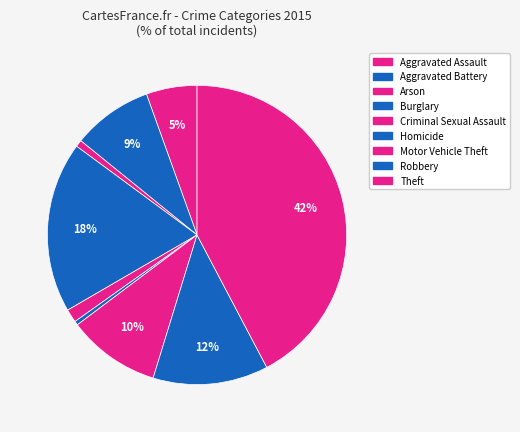

Which category has the smallest portion of the pie?

Homicide